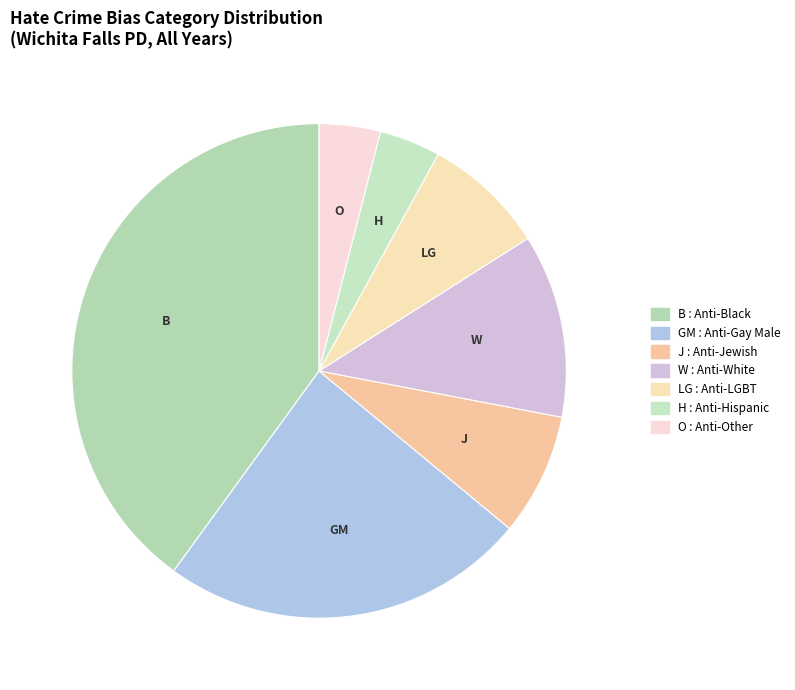

How many segments does this pie chart have?

7